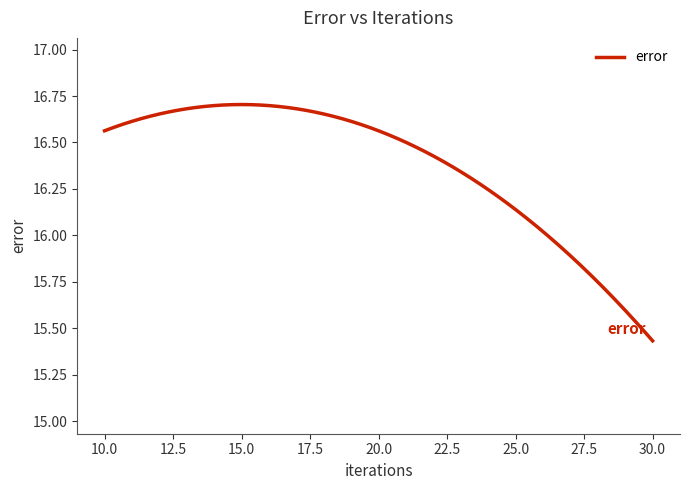

What is the difference between the maximum and minimum values?

1.3